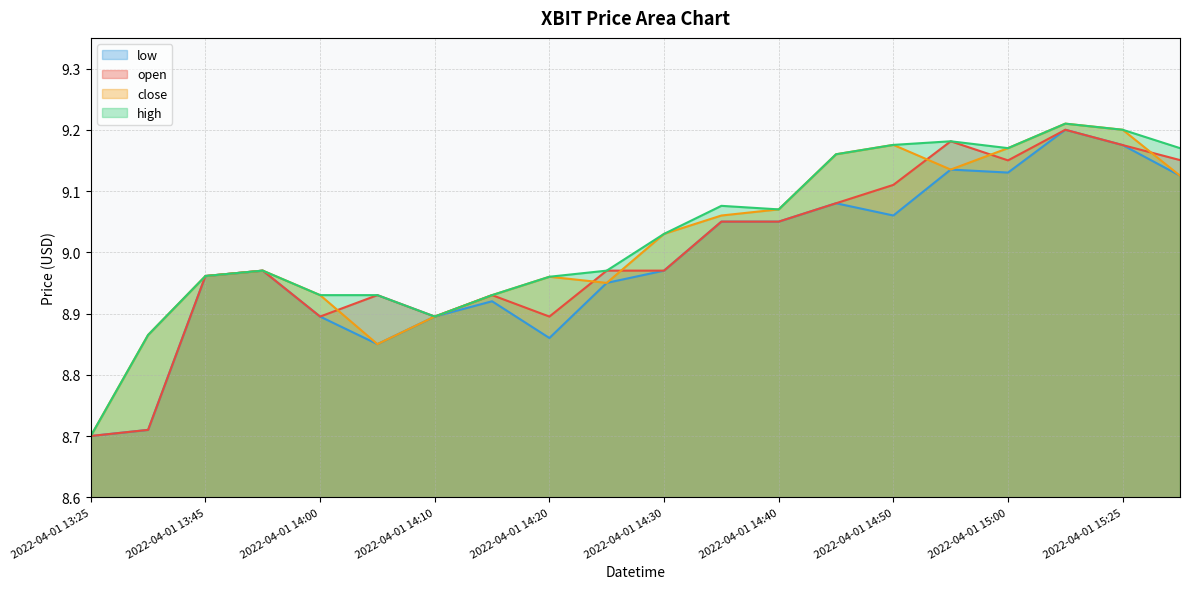

What is the label of the 9th point from the right?

2022-04-01 14:35